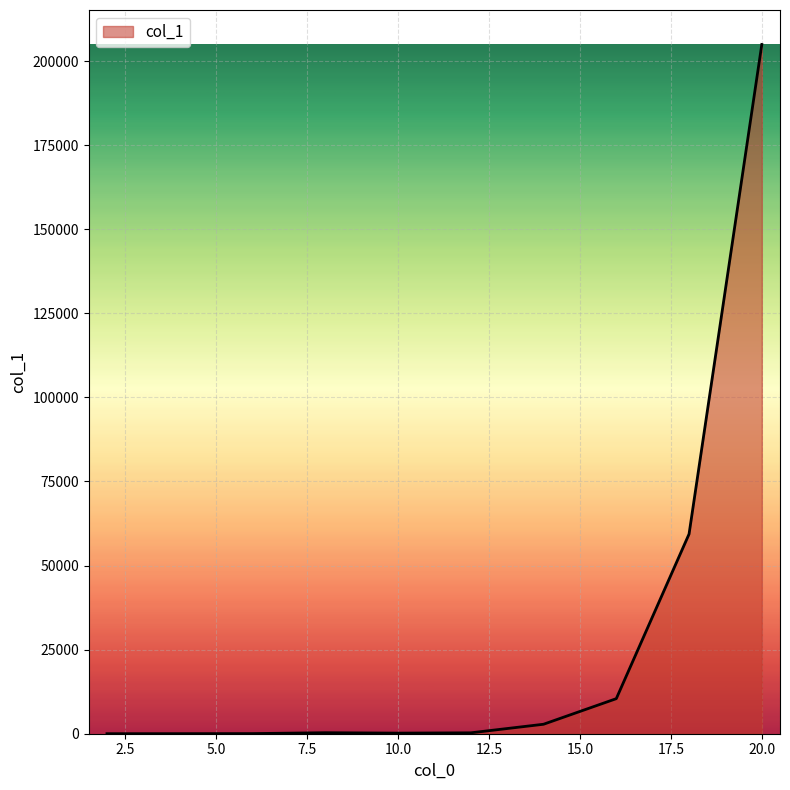

What is the greatest value displayed?

204951